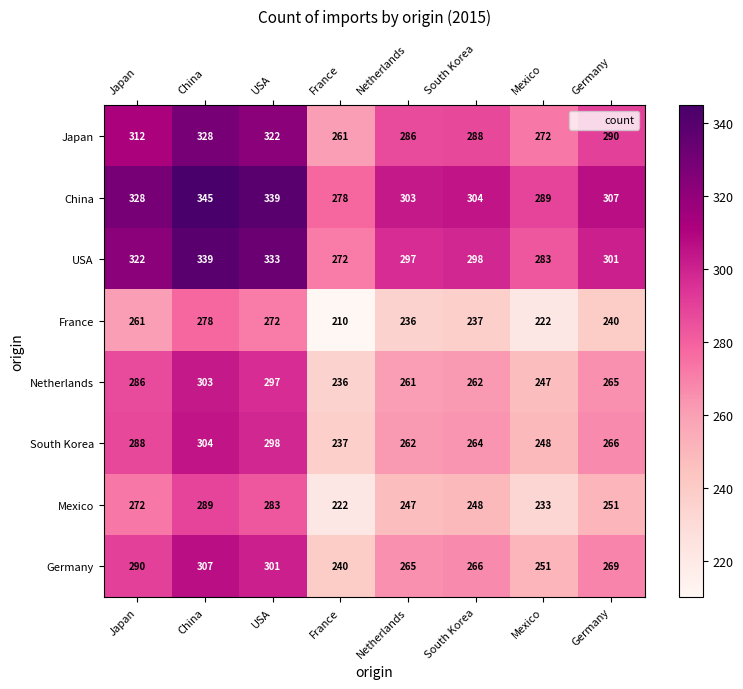

What is the difference between the second highest and minimum values in the Mexico series?

61